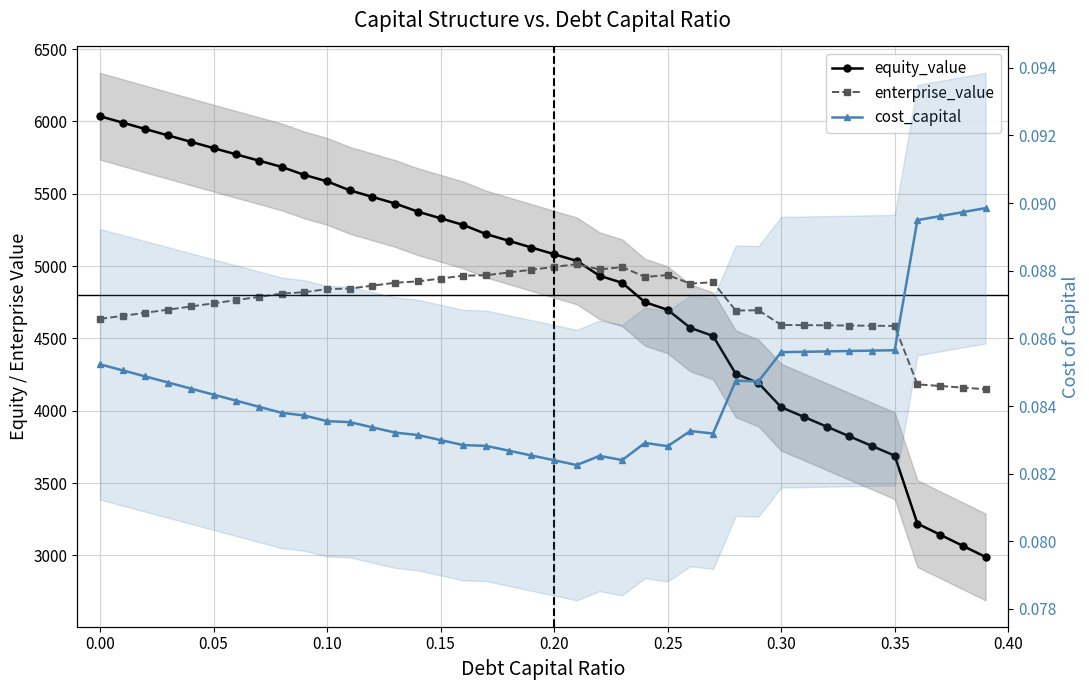

List the series in order of their peak value, lowest first.

cost_capital, enterprise_value, equity_value